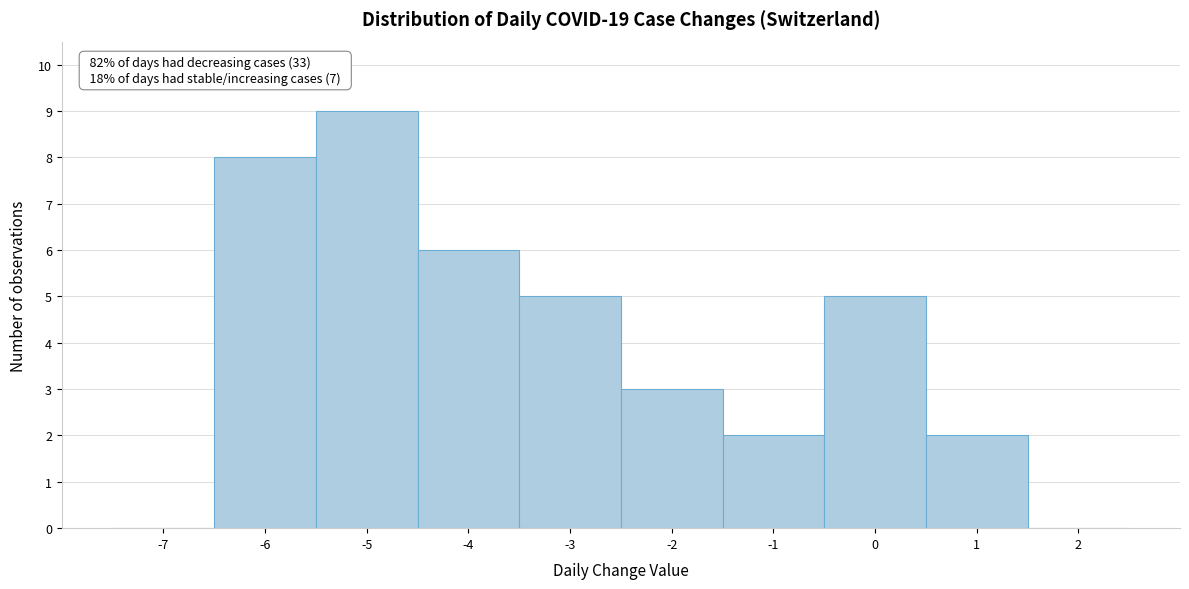

Over which range of the x-axis is the bar tallest?

-5.5 to -4.5